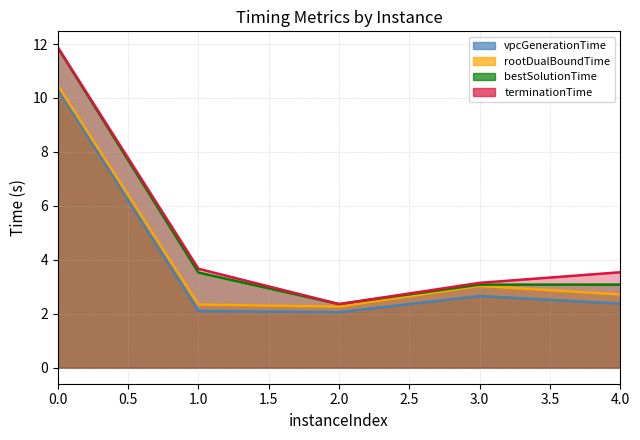

How many values in the bestSolutionTime series exceed 3?

4